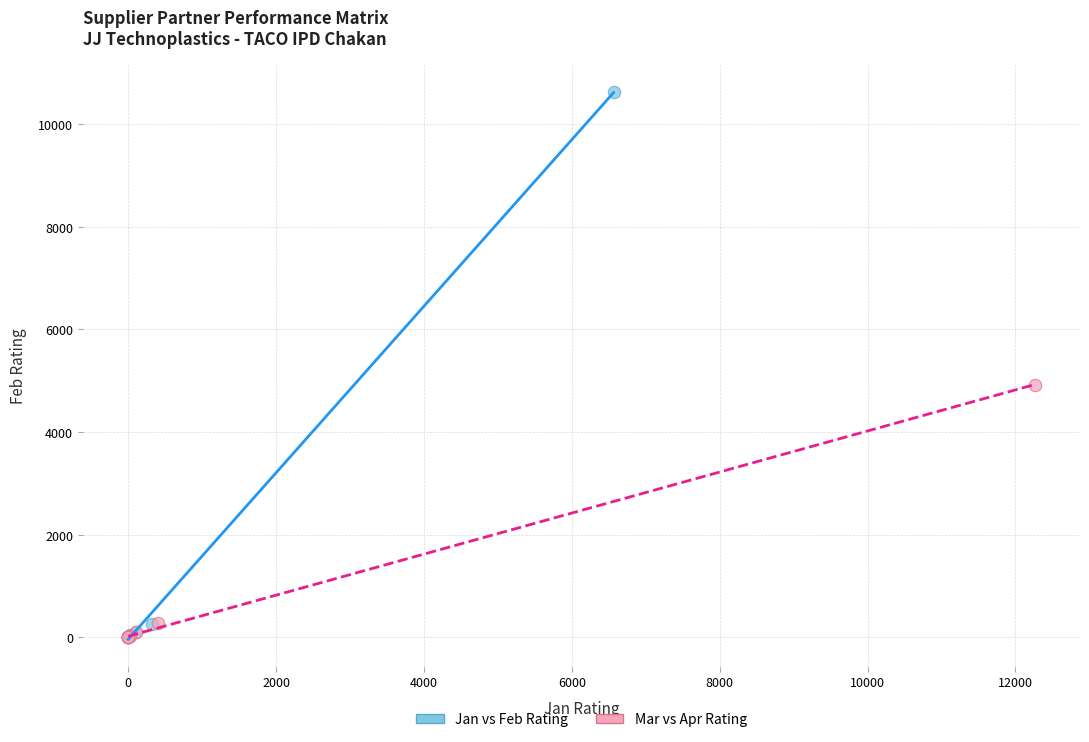

Which series contains the highest Y value?

Jan vs Feb Rating